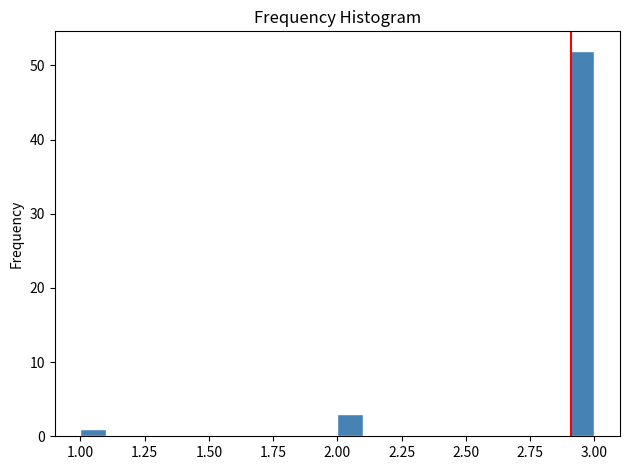

Around what value on the x-axis is the tallest bar? Give the approximate position of its centre, as read against the axis.

2.95